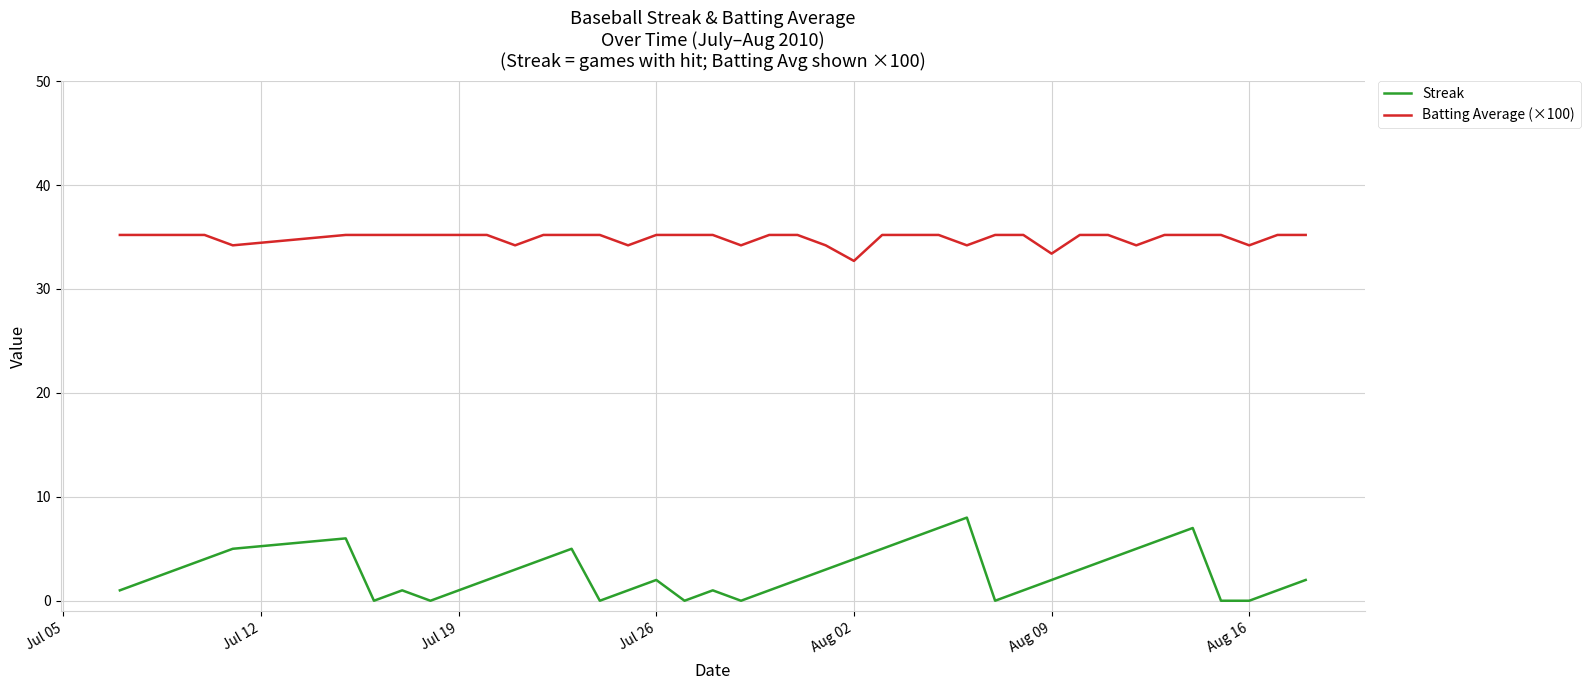

List the series in order of their overall mean, highest first.

Batting Average (×100), Streak